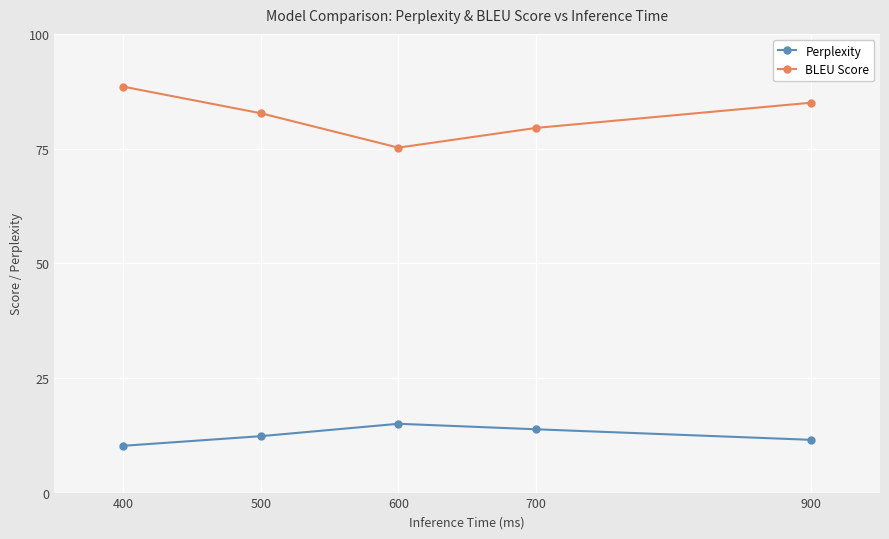

At which category does BLEU Score reach its first local valley?

600